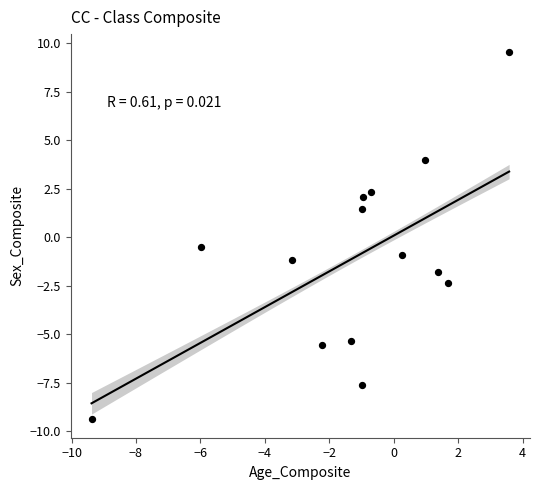

What Y value in the scatter plot is closest to 0?

-0.5